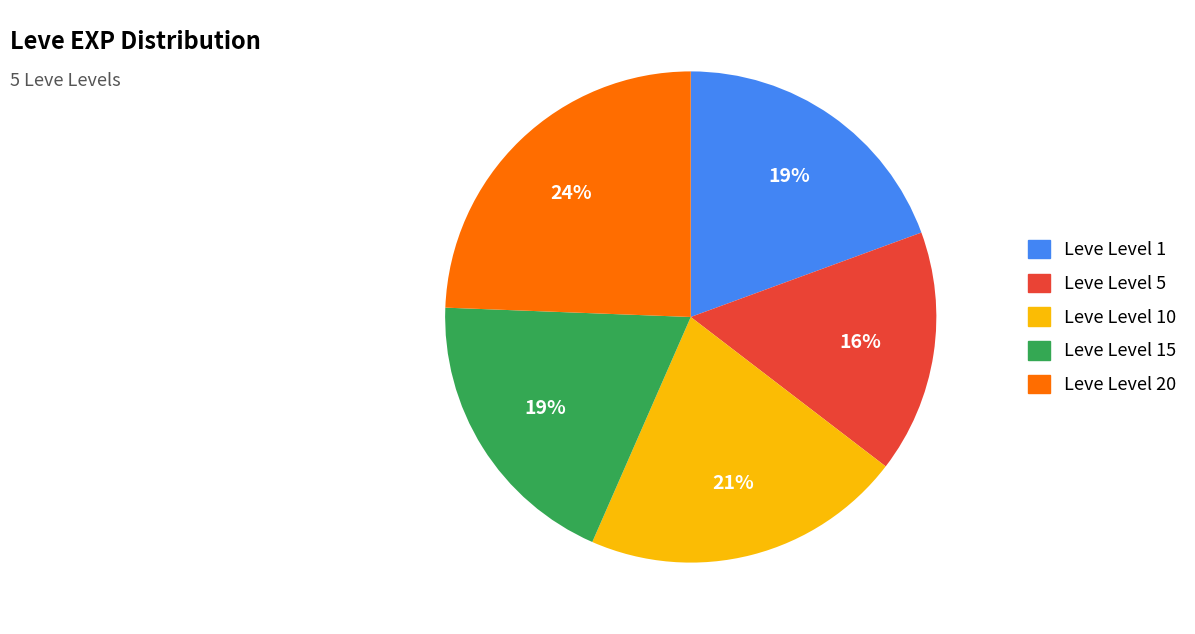

Is there a majority slice in this chart?

No